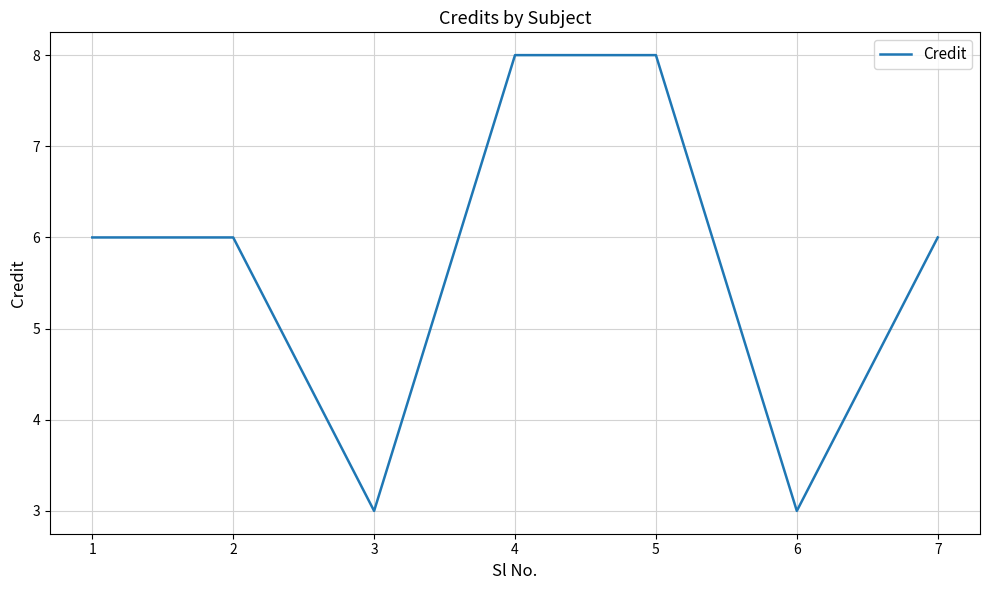

What is the sum of the values at 6 and 2?

9